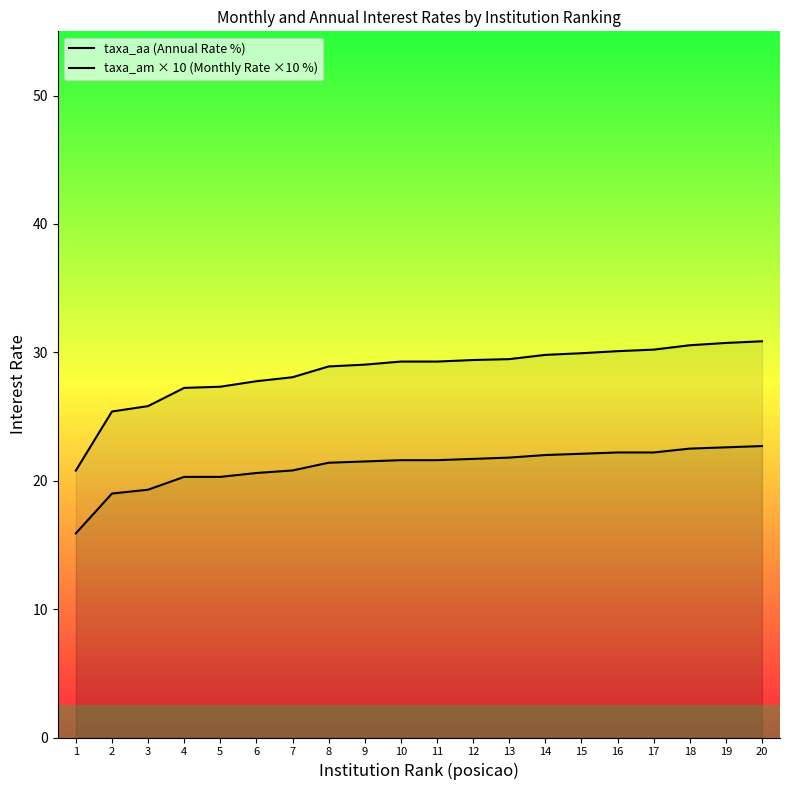

What is the minimum value shown in the chart?

15.9